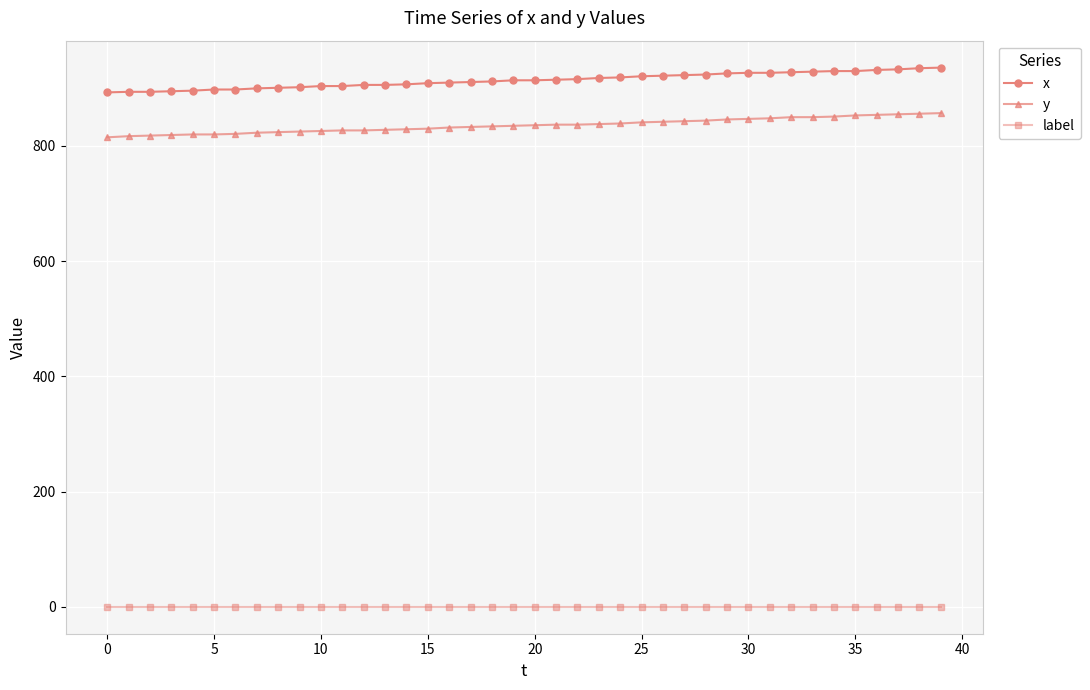

True or false: y and x intersect in this chart.

False